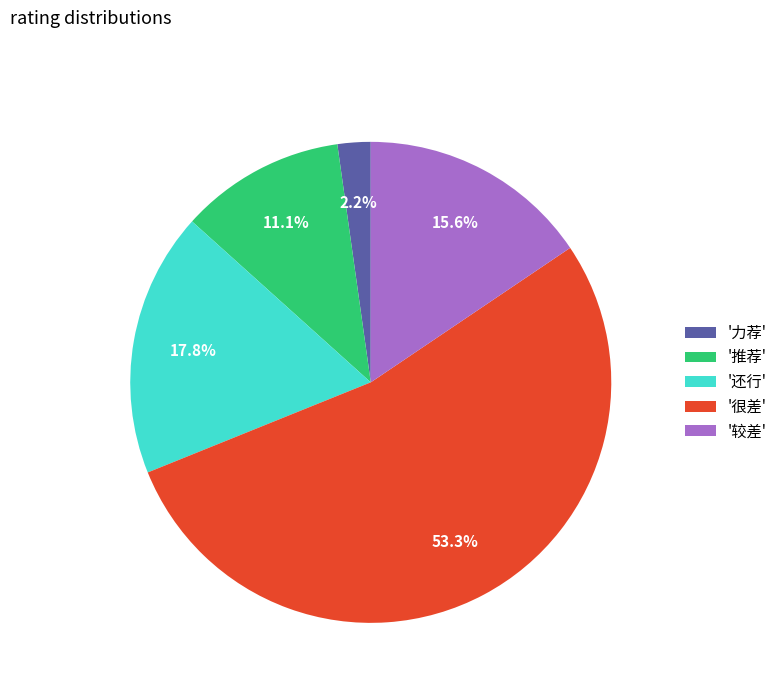

Is there a majority slice in this chart?

Yes